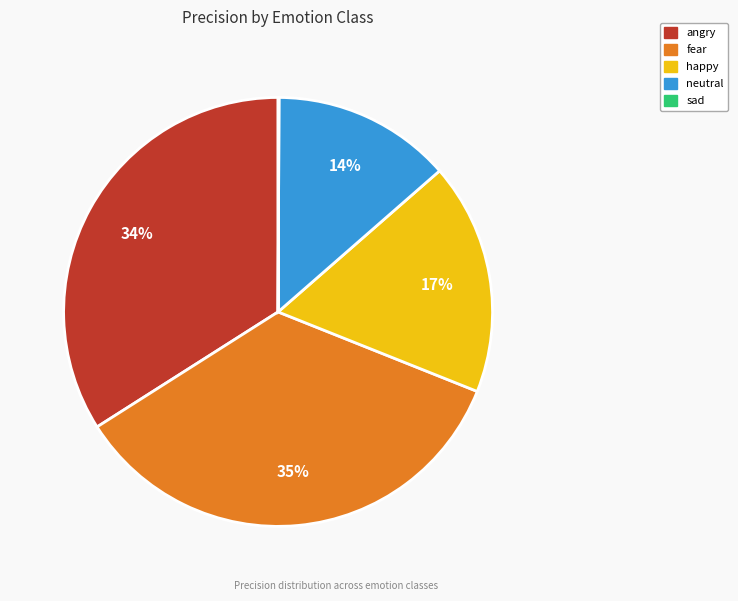

Is it true that neutral is 14% of the pie?

True